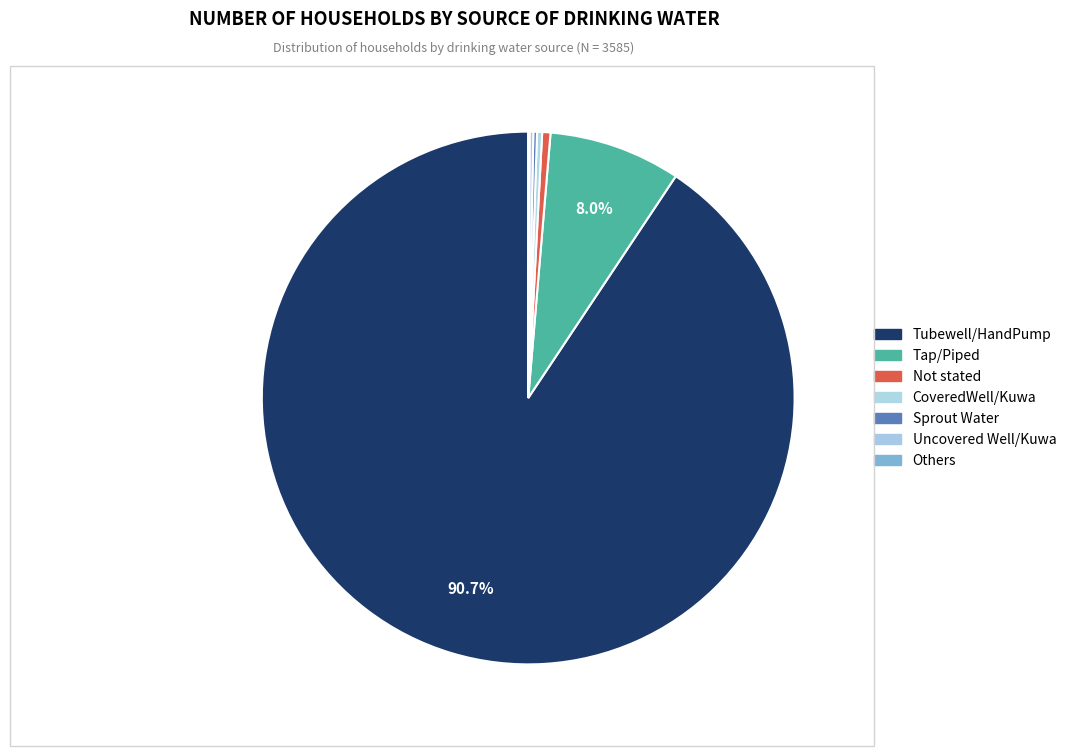

Count the number of slices in the pie.

7